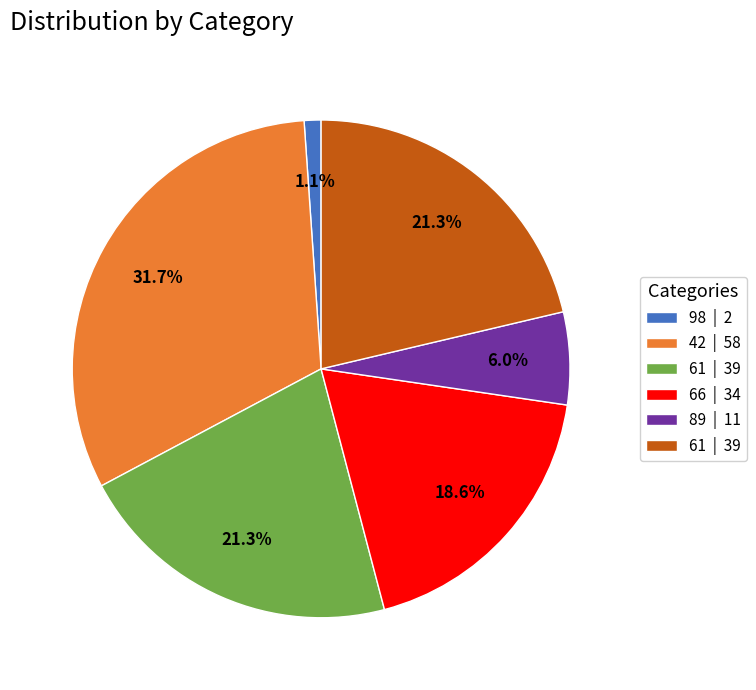

Count the number of slices in the pie.

6